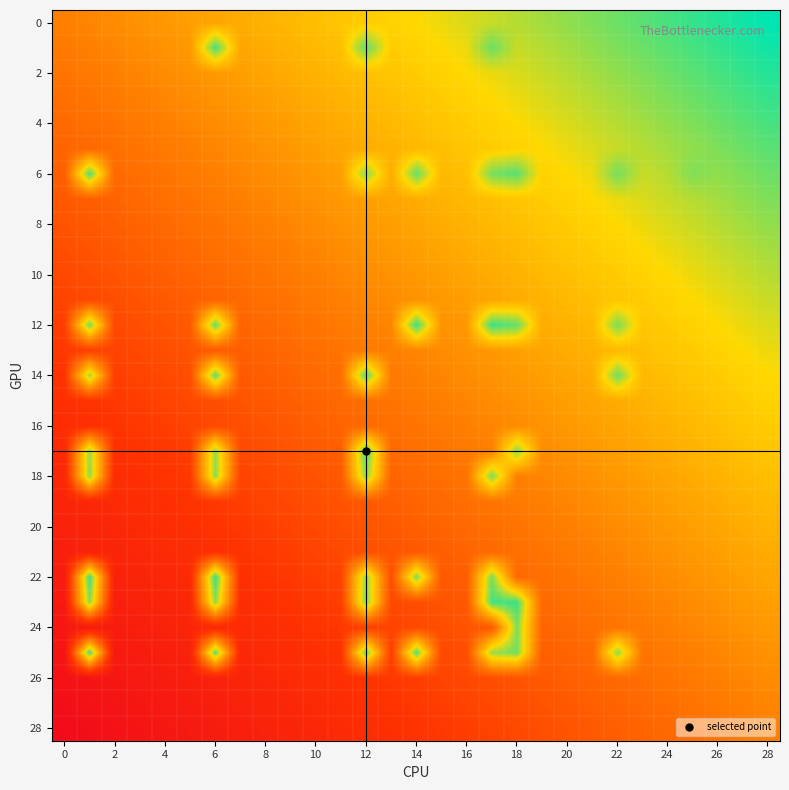

Count the number of data series in this chart.

29